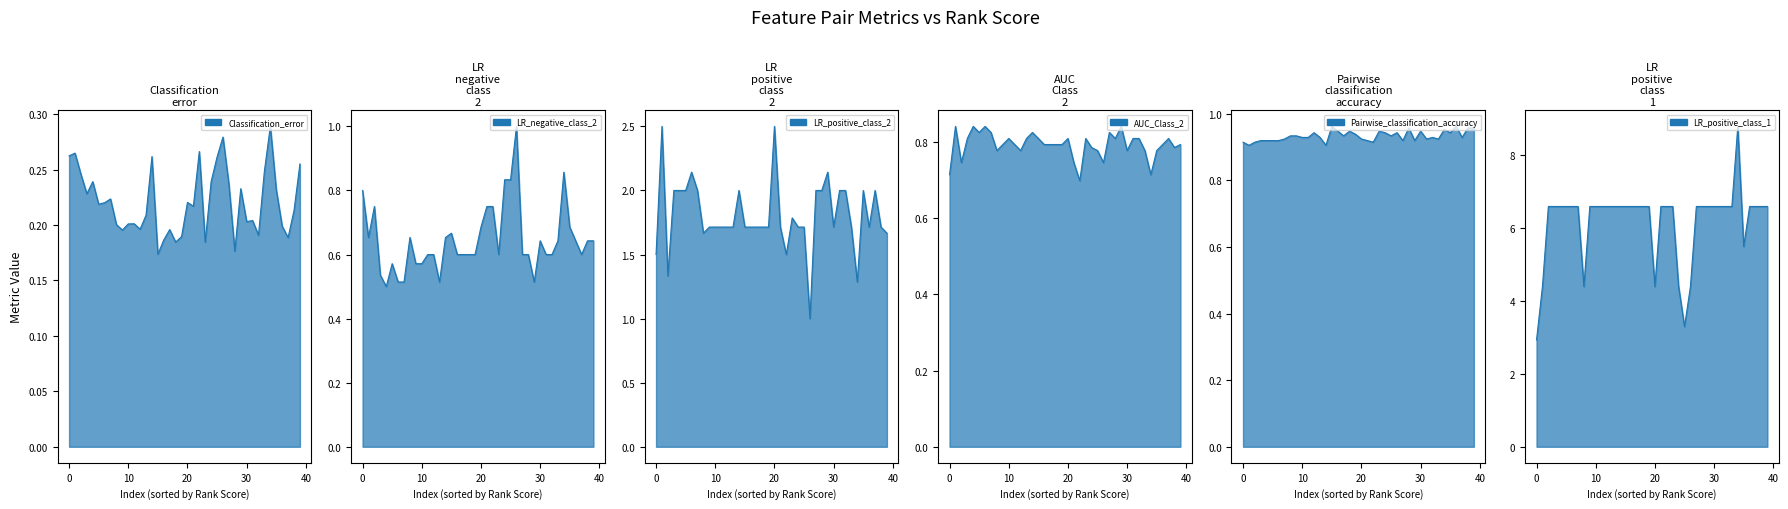

How many lines are shown in the chart?

6